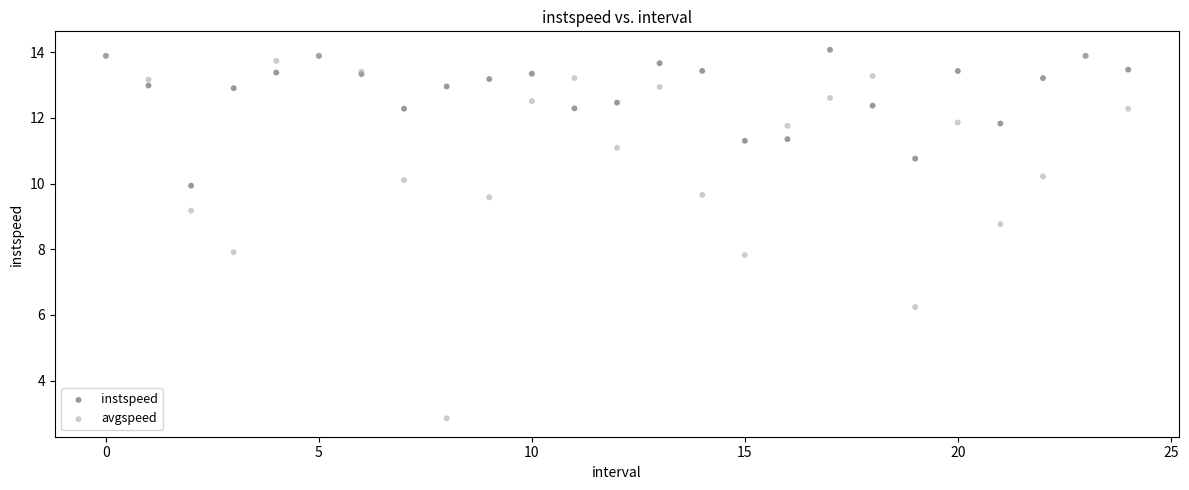

What are all the series names shown in the legend?

instspeed, avgspeed